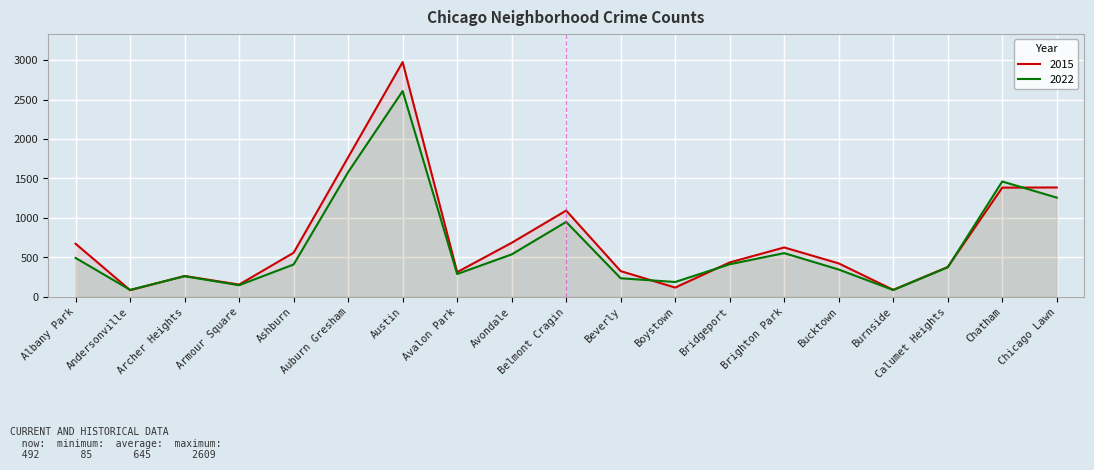

What is the label of the 8th point from the left?

Avalon Park